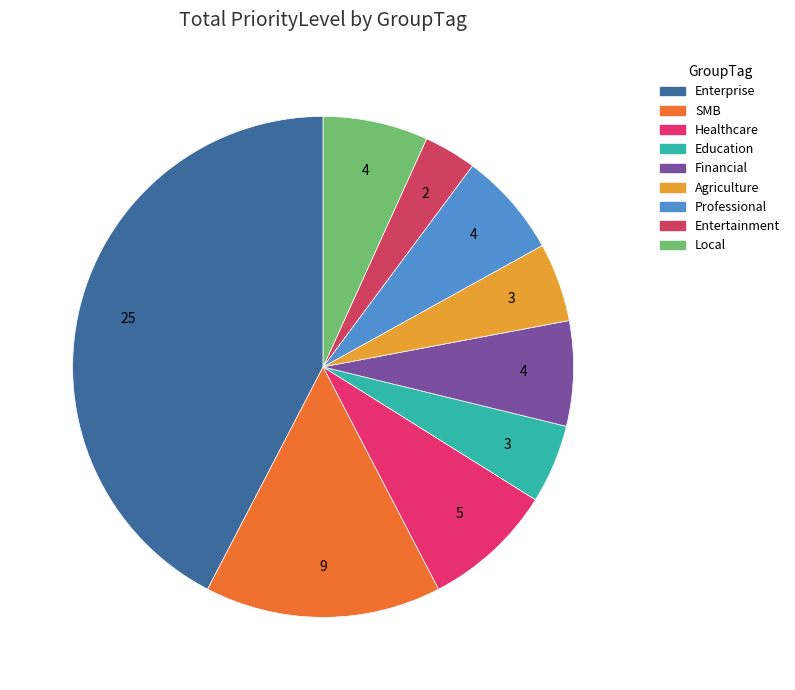

To the nearest percent, what is the difference between the largest and smallest slice percentages?

39%